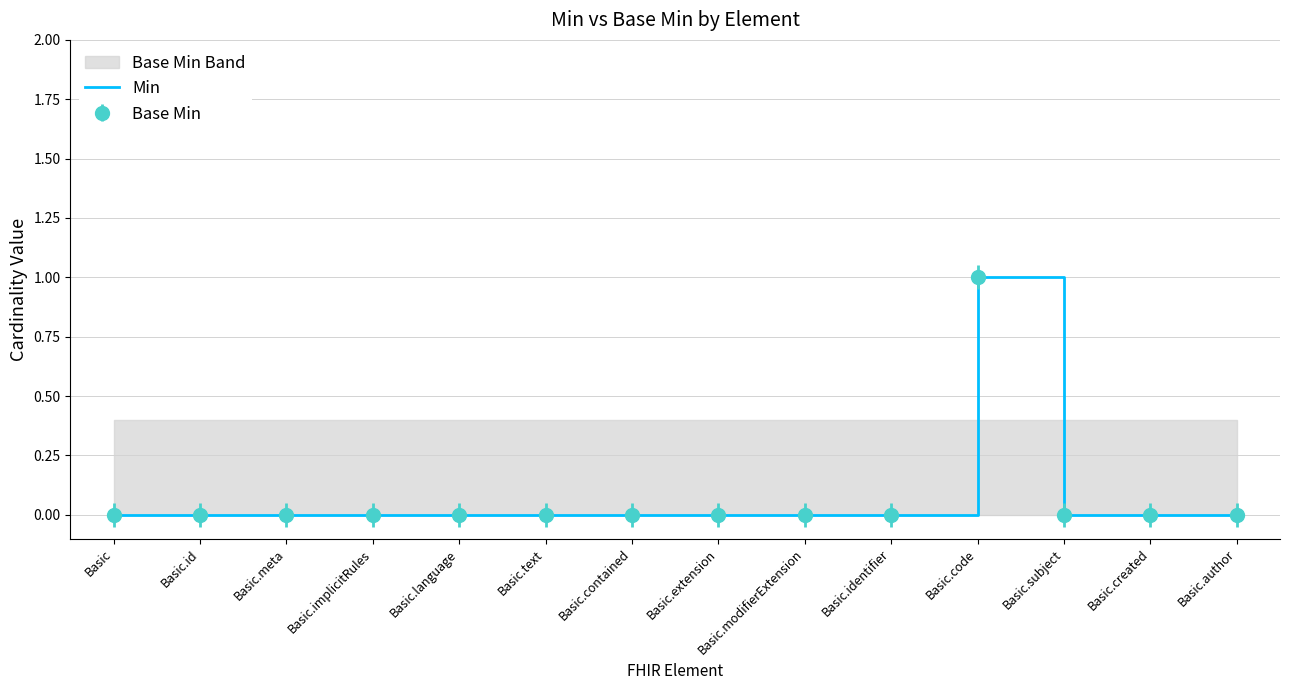

Rank the categories by value from highest to lowest.

Basic.code, Basic, Basic.id, Basic.meta, Basic.implicitRules, Basic.language, Basic.text, Basic.contained, Basic.extension, Basic.modifierExtension, Basic.identifier, Basic.subject, Basic.created, Basic.author